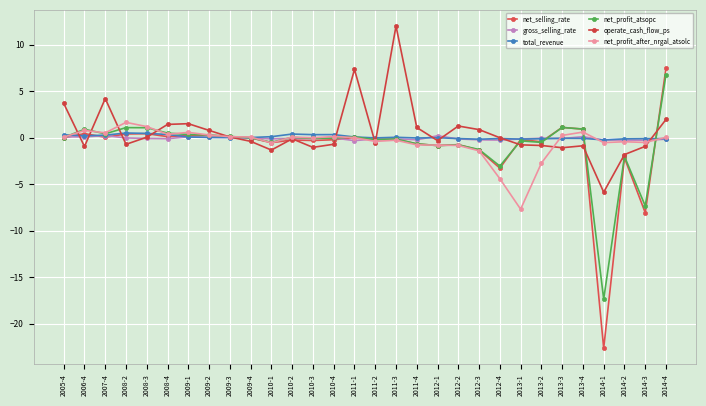

How many categories are shown in the chart?

30